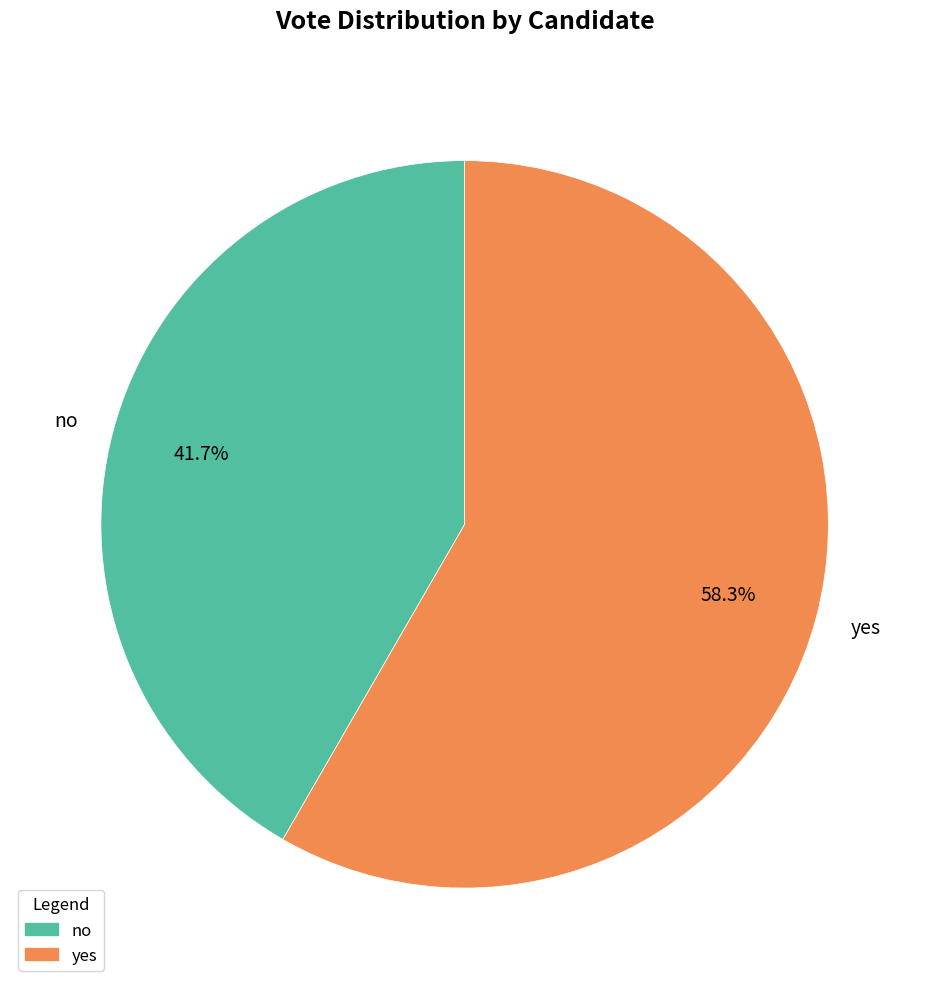

To the nearest percent, what percentage of the pie is no?

42%